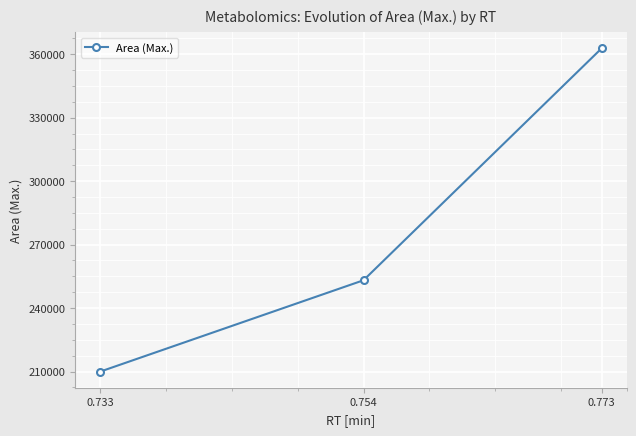

Where does the data first go above 253151?

0.754